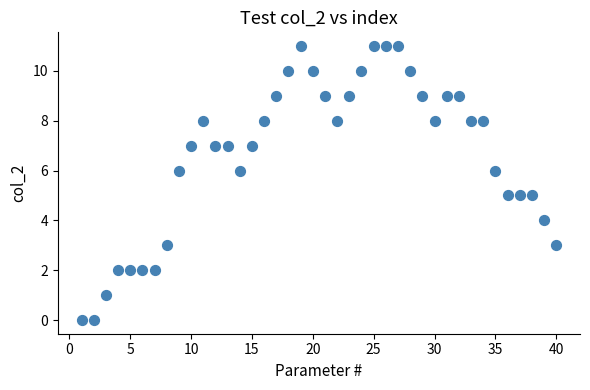

What is the range of X values (max minus min)?

39